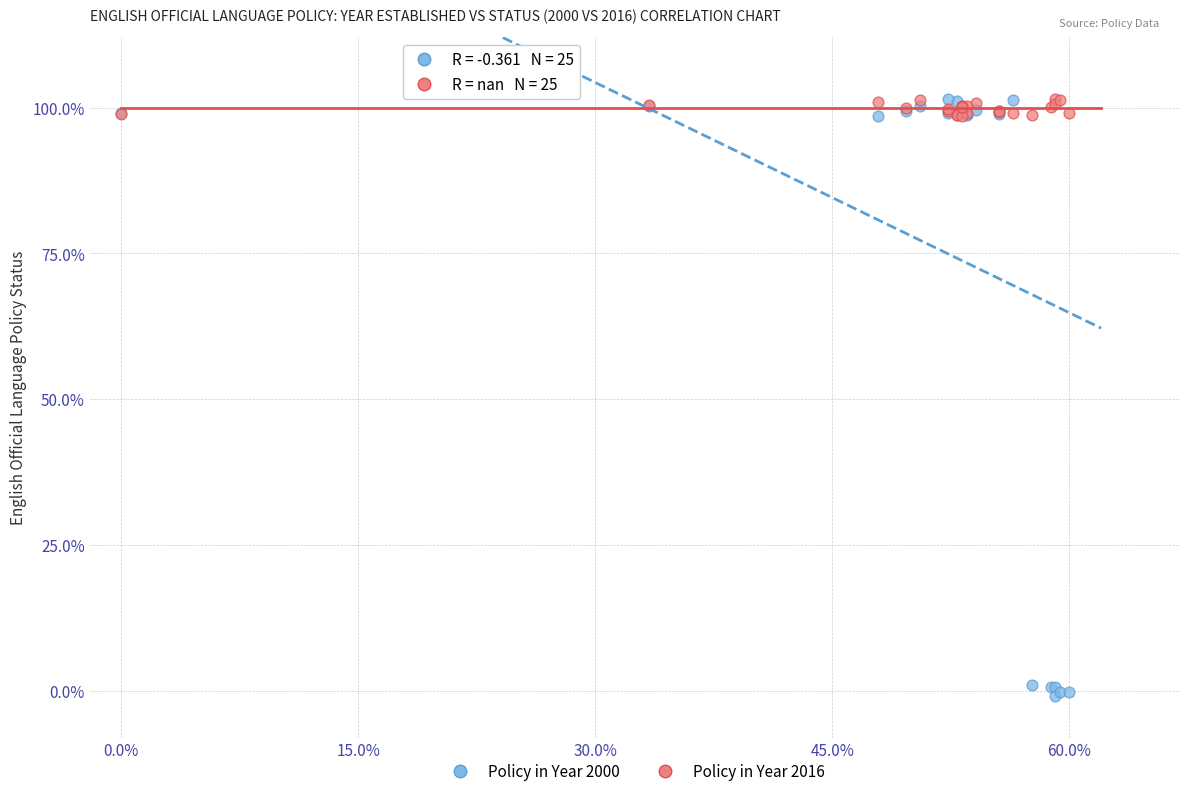

What are all the series names shown in the legend?

Policy in Year 2000, Policy in Year 2016